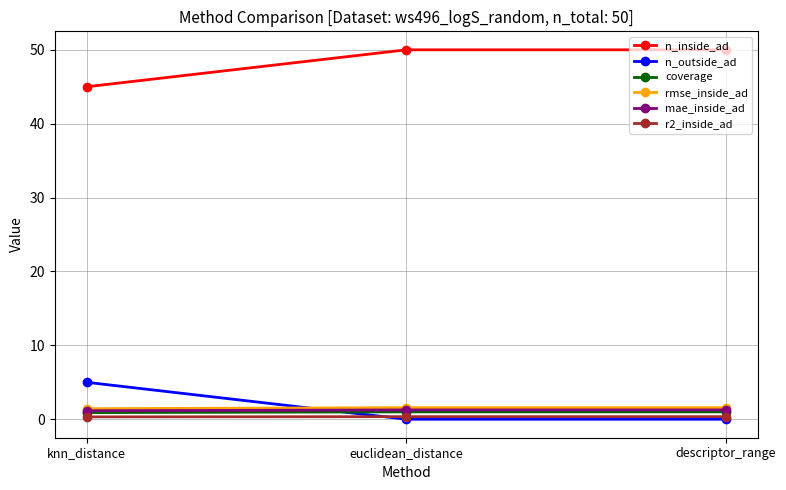

The n_inside_ad series shows 67.9 at knn_distance. True or false?

False